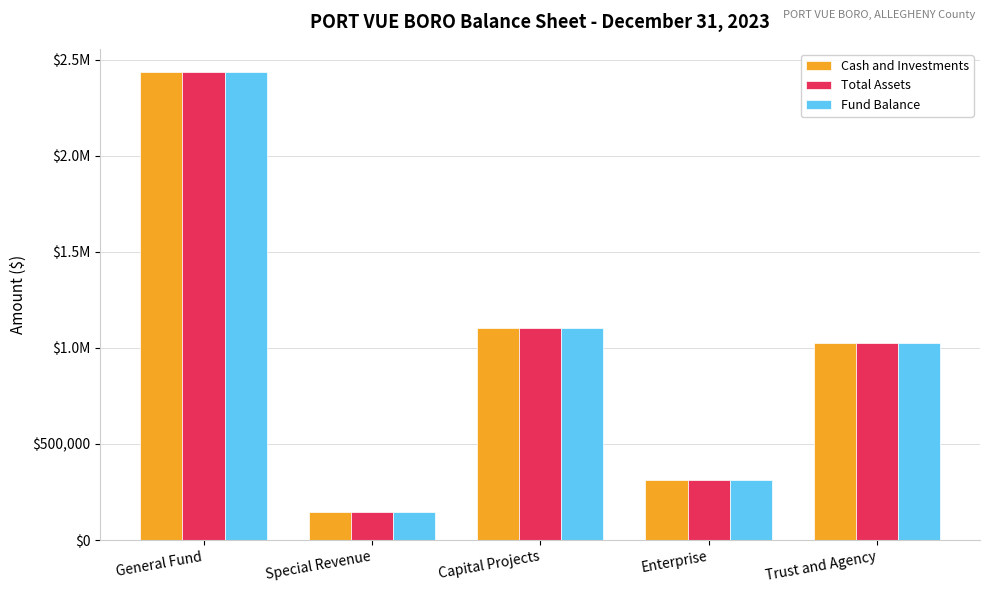

Are the bars grouped side by side (vs. stacked)?

Yes